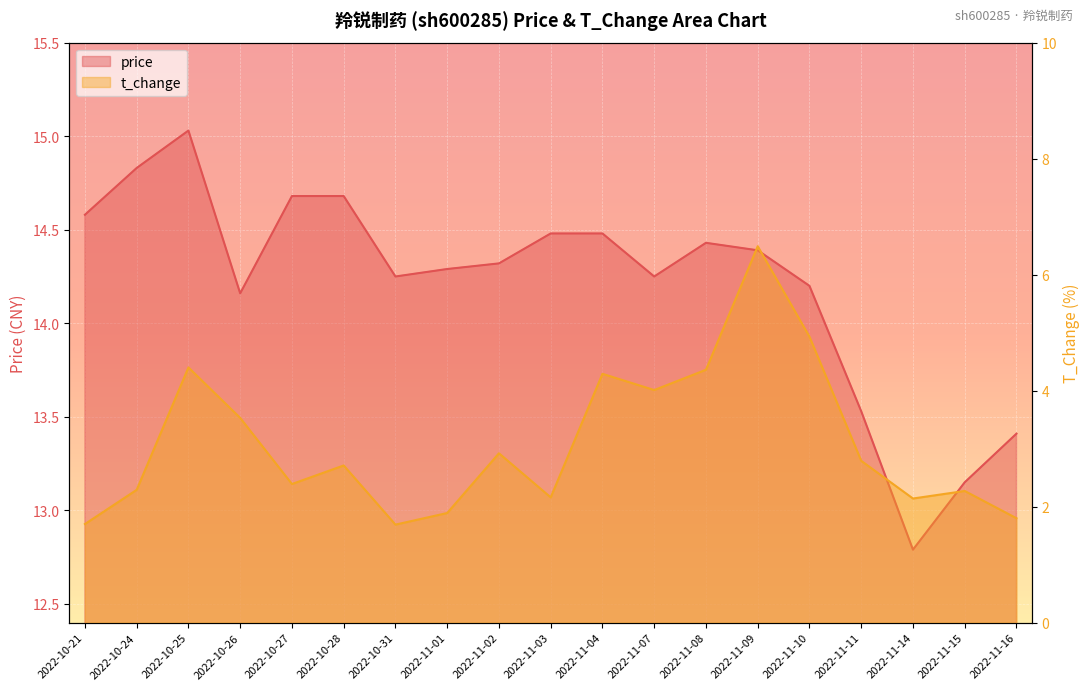

What are all the series names shown in the legend?

price, t_change